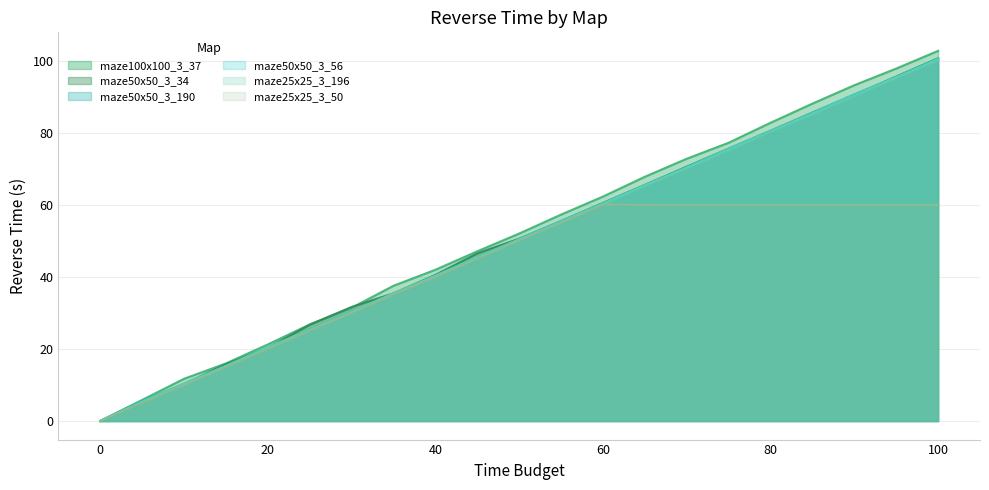

Reading right to left, transcribe all the data shown in this chart.

maze100x100_3_37: 102.7	97.8	93.2	88.1	82.7	77.2	72.8	67.8	62.3	57.3	52.0	47.1	42.0	37.5	31.4	26.8	21.3	16.0	11.7	5.9	0.0
maze50x50_3_34: 100.6	95.5	90.6	85.6	80.5	75.6	70.6	65.5	60.5	55.5	50.6	46.5	40.5	35.4	31.6	26.7	20.3	15.8	10.3	5.2	0.0
maze50x50_3_56: 100.5	95.4	90.7	85.5	80.5	75.6	70.4	65.4	60.4	55.5	50.5	45.5	40.3	35.5	30.4	25.4	20.5	15.3	10.5	5.5	0.0
maze50x50_3_190: 100.6	95.5	90.3	85.4	80.3	75.5	70.5	65.4	60.4	55.5	50.4	45.4	40.5	35.3	30.4	25.4	20.4	15.4	10.3	5.6	0.0
maze25x25_3_196: 100.2	95.2	90.2	85.1	80.2	75.1	70.2	65.3	60.1	55.1	50.2	45.2	40.2	35.3	30.2	25.3	20.2	15.2	10.1	5.2	0.0
maze25x25_3_50: 60.0	60.0	60.0	60.0	60.0	60.0	60.0	60.0	60.1	55.1	50.2	45.1	40.1	35.1	30.1	25.1	20.1	15.0	10.1	5.1	0.0